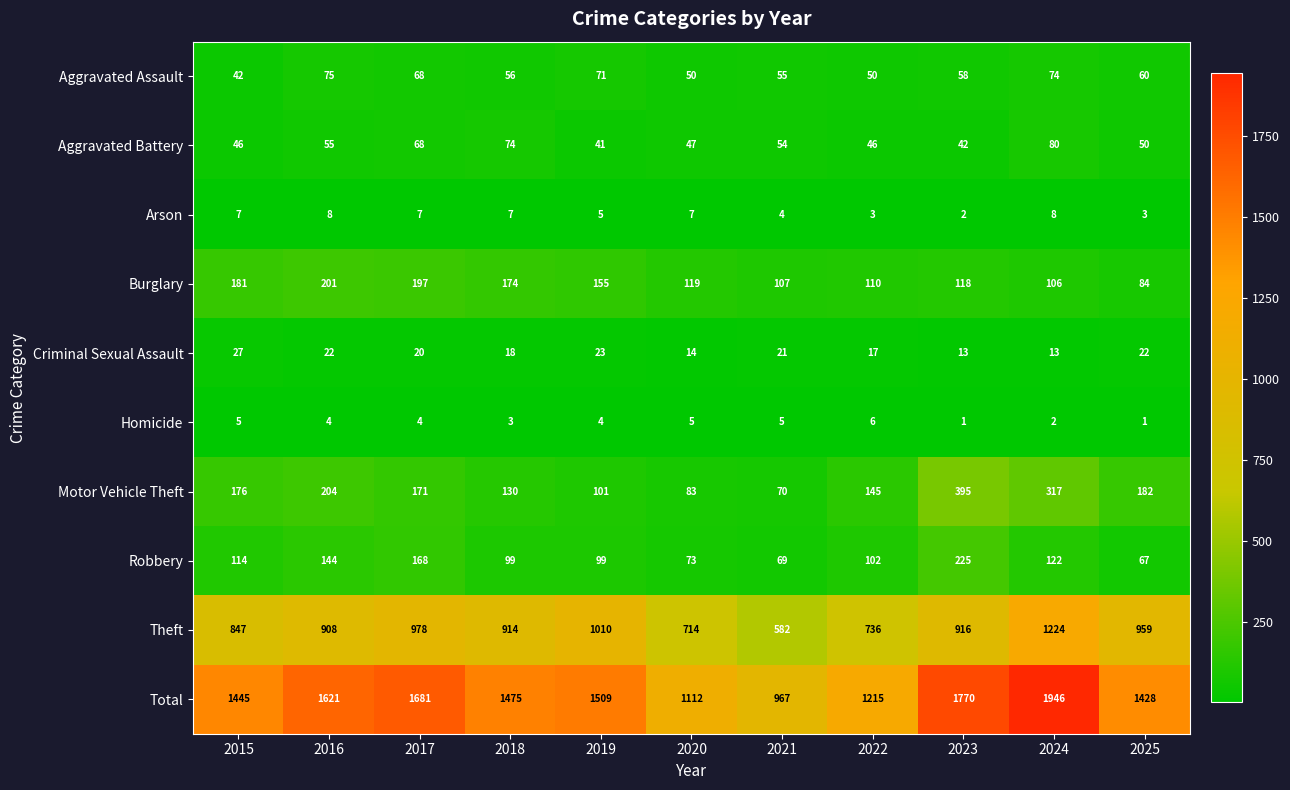

Which series has the largest total across all categories?

Total